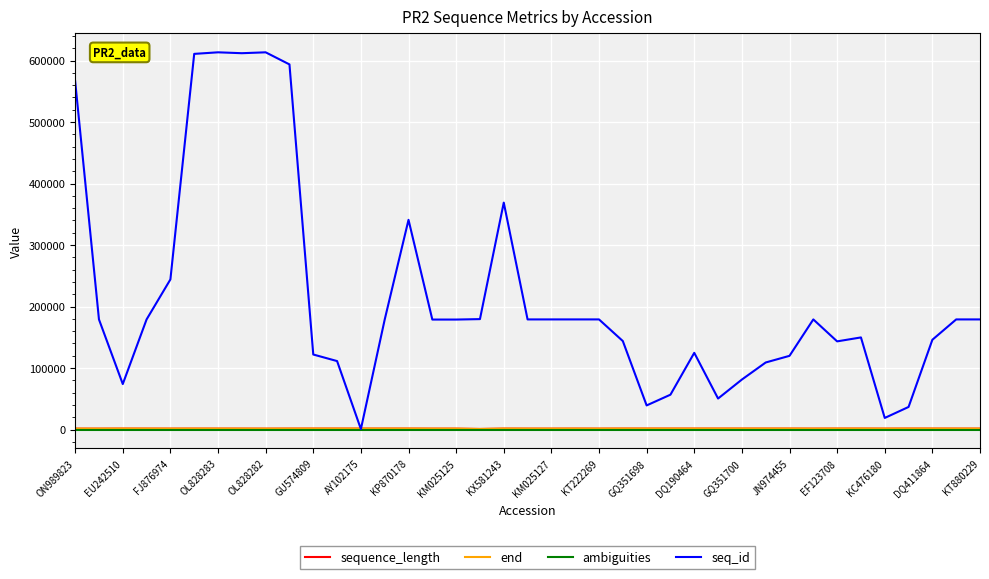

Does the chart display data point markers on the line(s)?

No